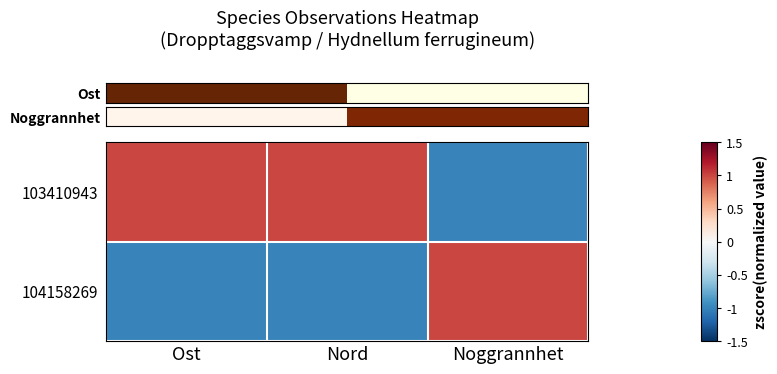

What is the difference between the highest and lowest values at Nord?

2.0